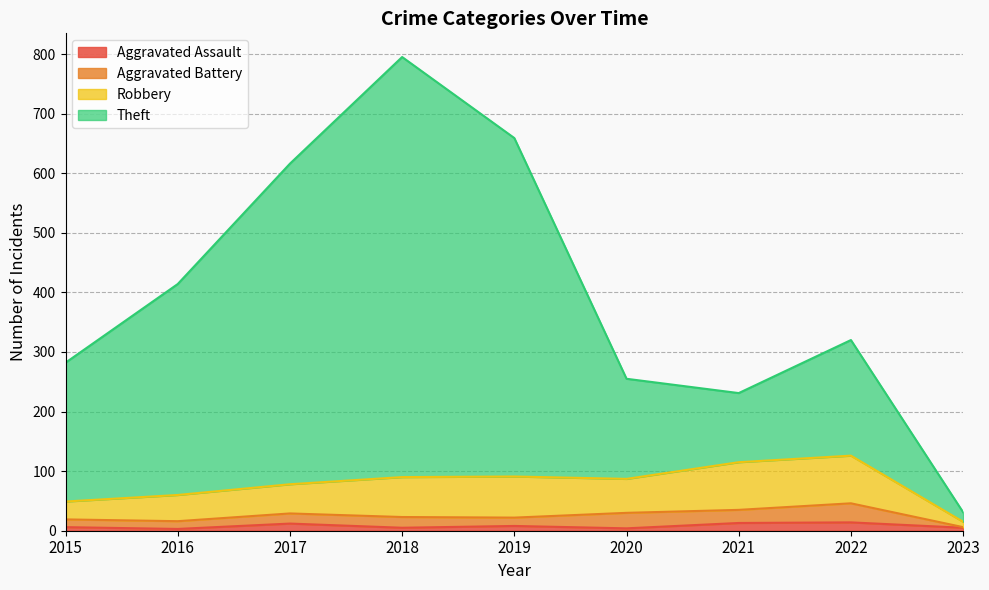

What is the value of the Aggravated Assault point at the 3rd from the left?

12